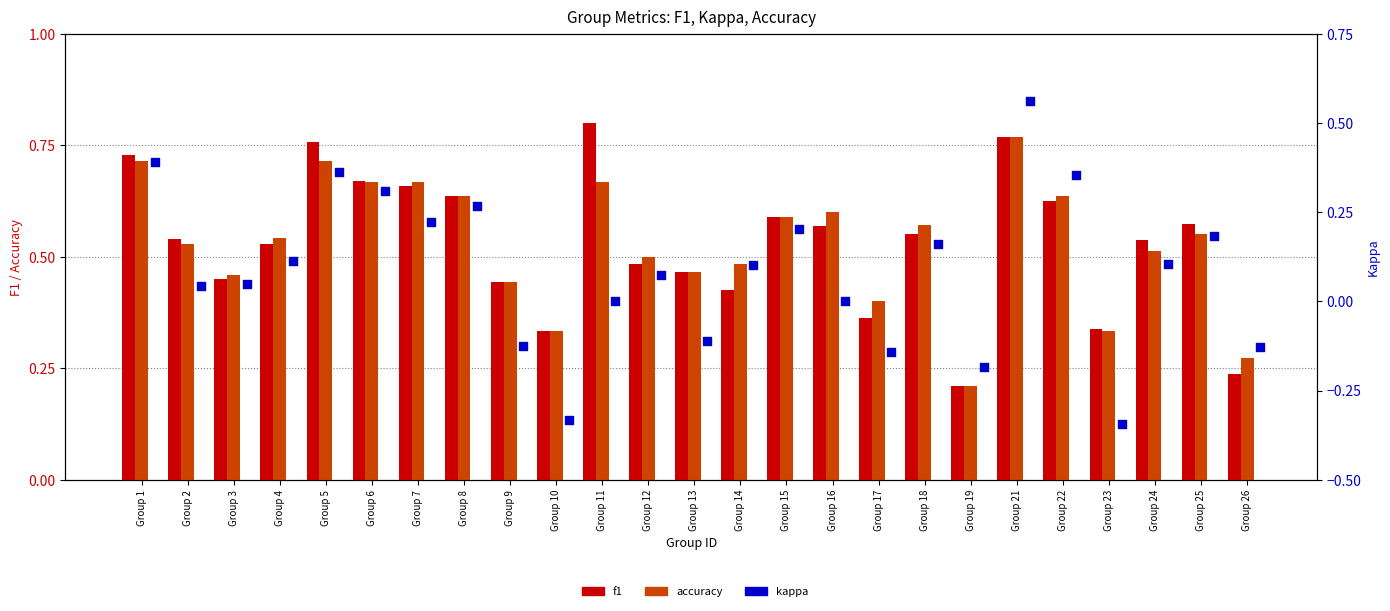

What is the total value across all series at Group 6?

1.6